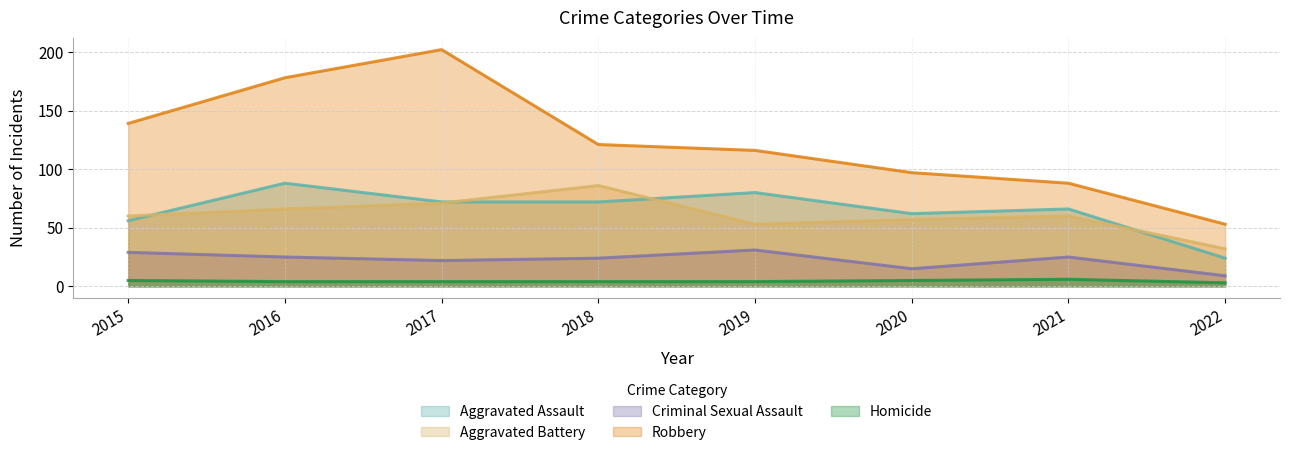

What is the value of the Criminal Sexual Assault point at the 2nd from the left?

25